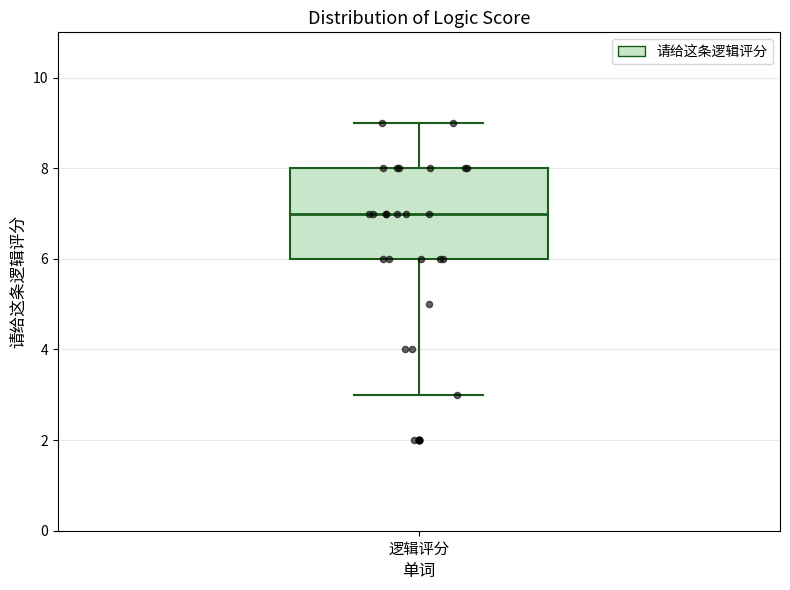

Where does the median line of the box for 逻辑评分 sit on the y-axis? The values are not printed on the chart, so give them approximately, as read against the axis.

7